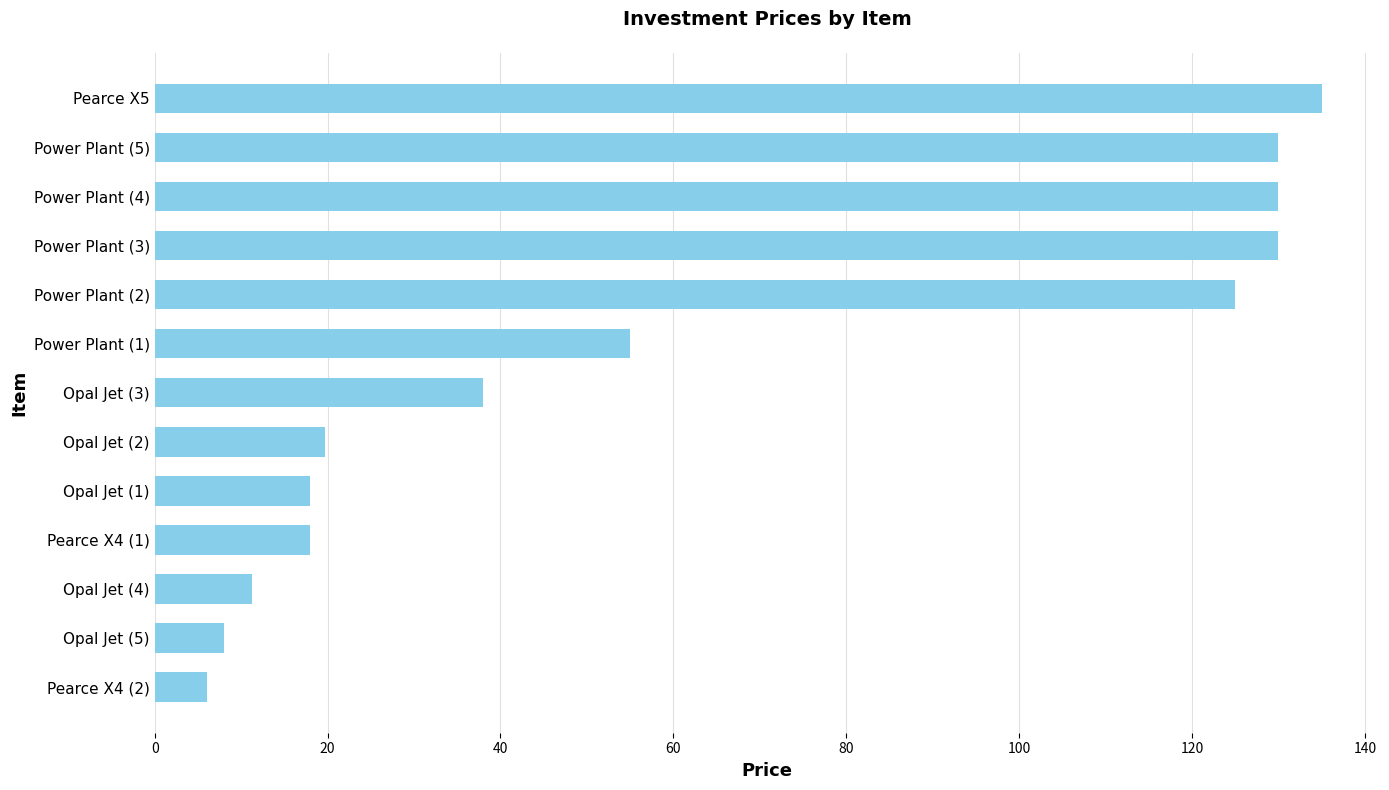

The chart shows a value of 130.0 at Power Plant (5). True or false?

True